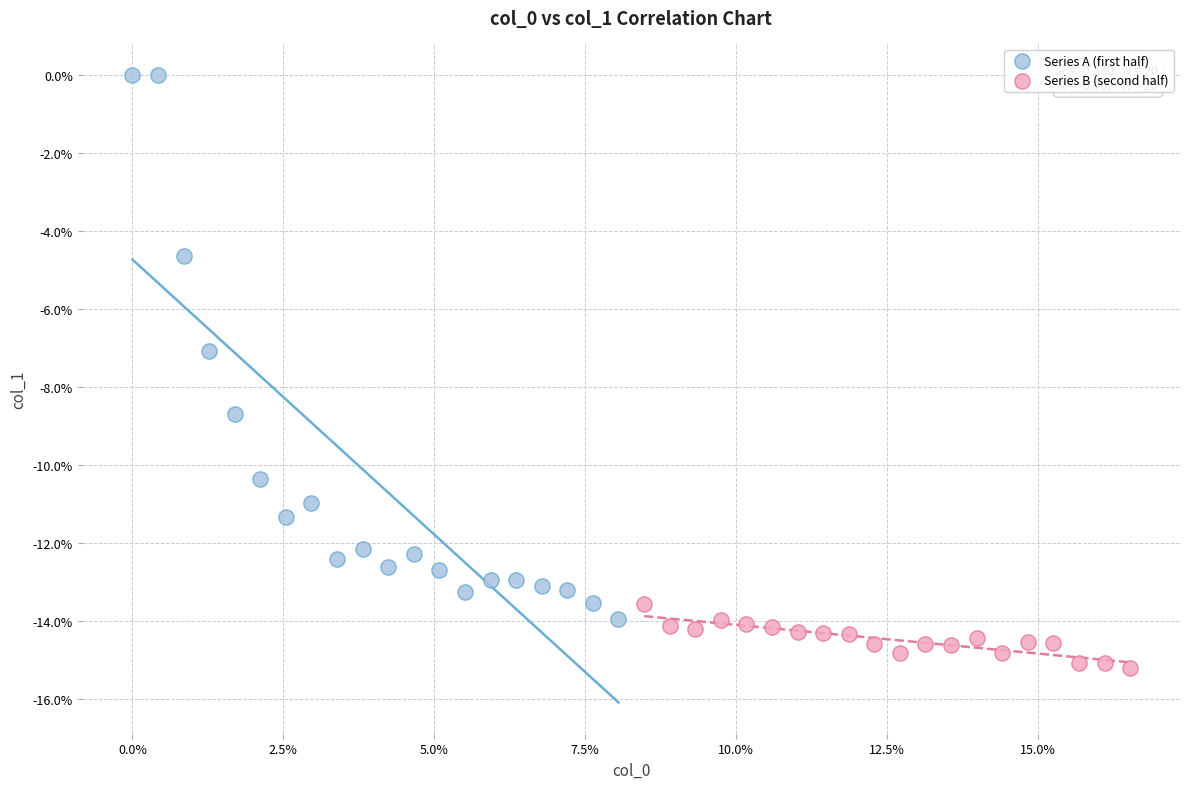

What are all the series names shown in the legend?

Series A (first half), Series B (second half)